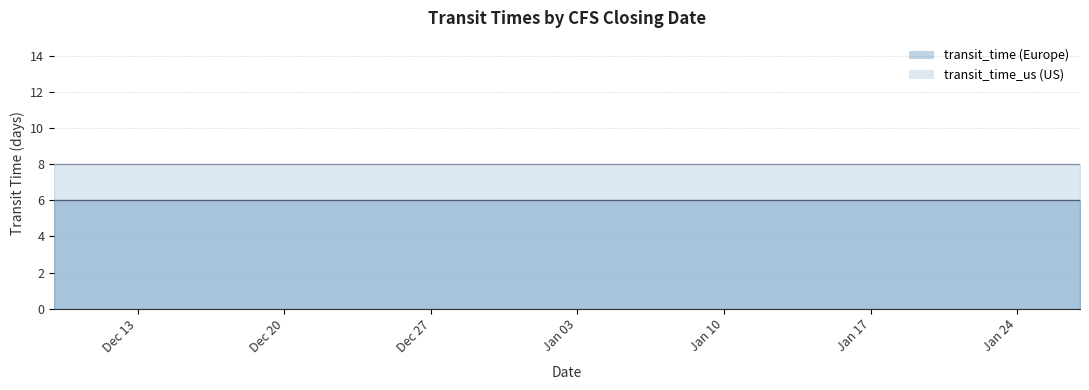

Between 2022-01-17 and 2021-12-30, which is larger?

2022-01-17